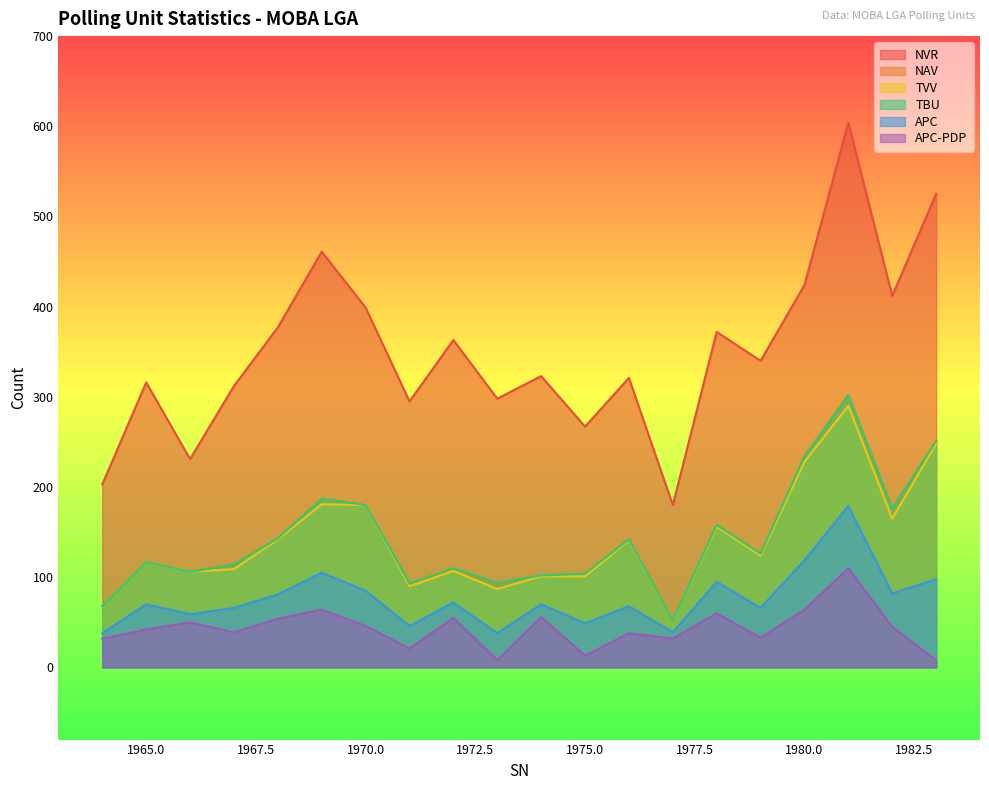

What is the value of the APC-PDP point at the 1st from the left?

32